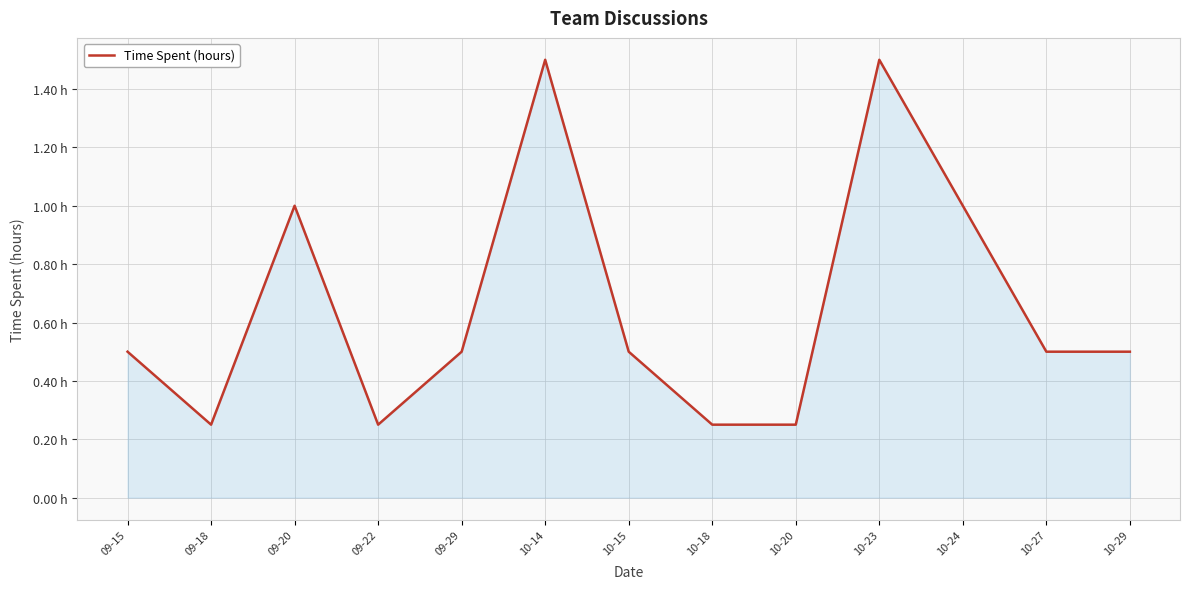

What is the difference between the maximum and minimum values?

1.2